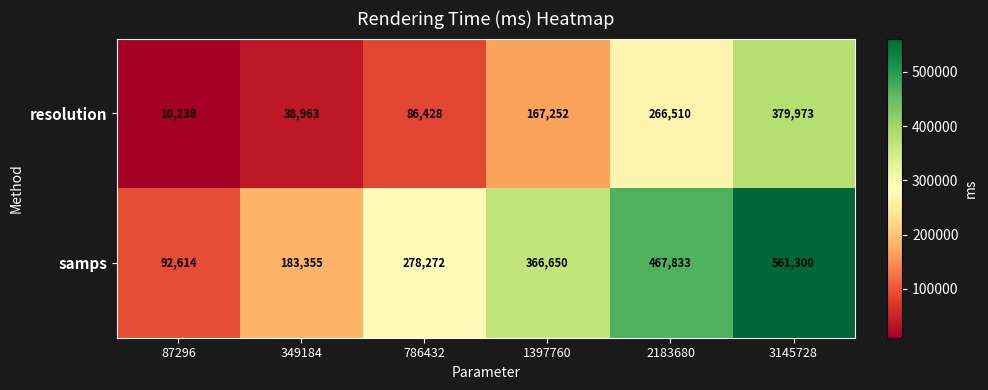

How many categories are shown in the chart?

6